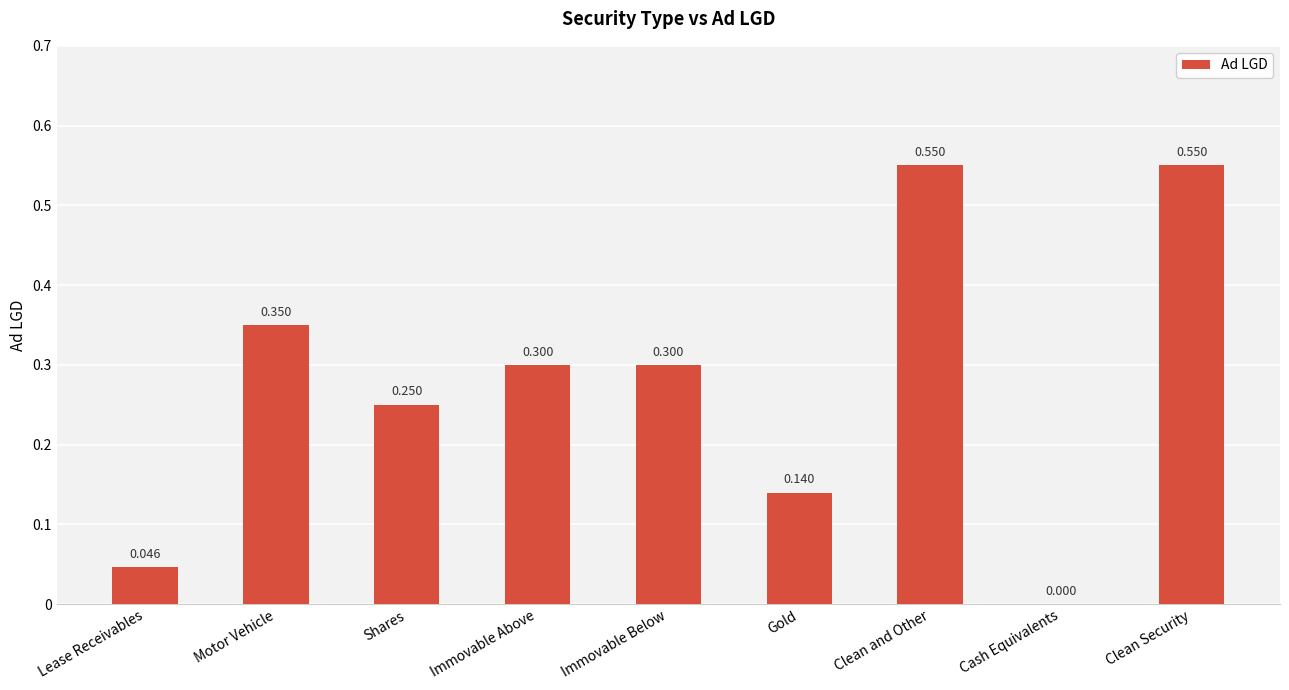

Between Shares and Cash Equivalents, which is larger?

Shares